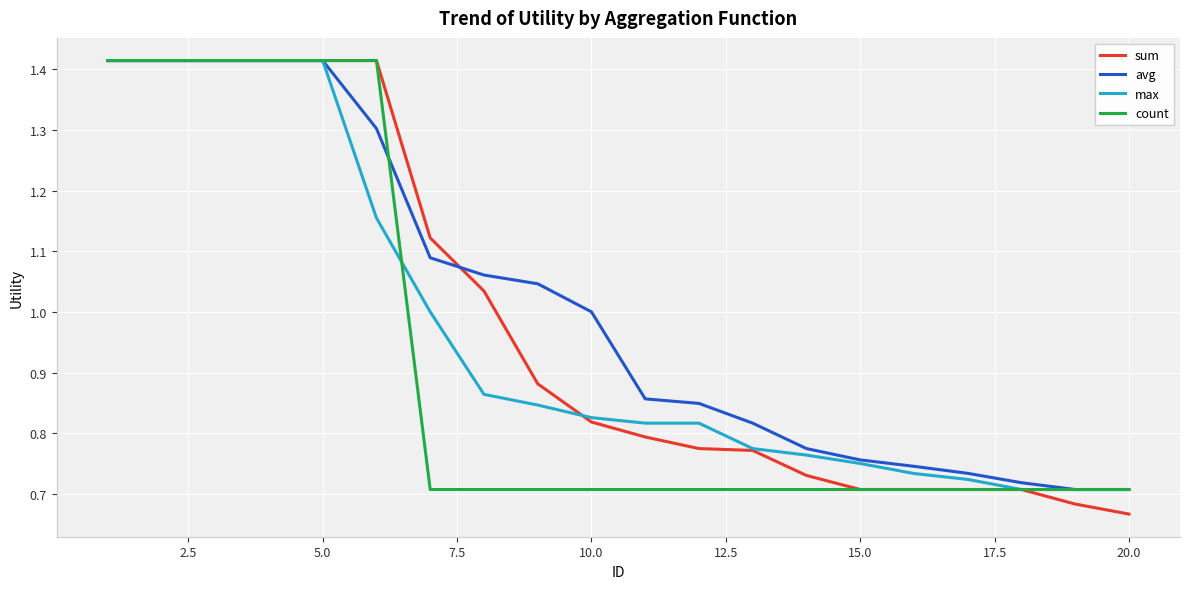

Which series has the largest range (max minus min)?

sum